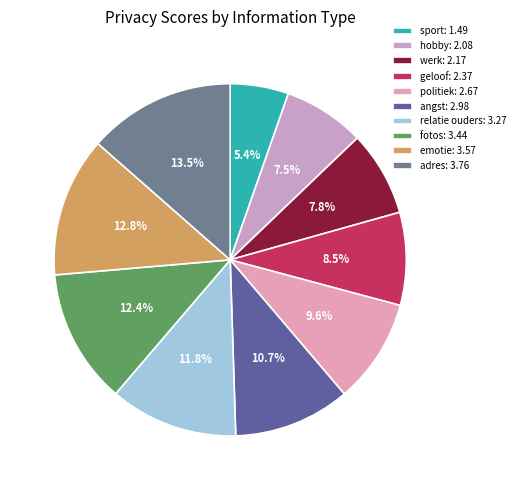

Which slice is the largest?

adres